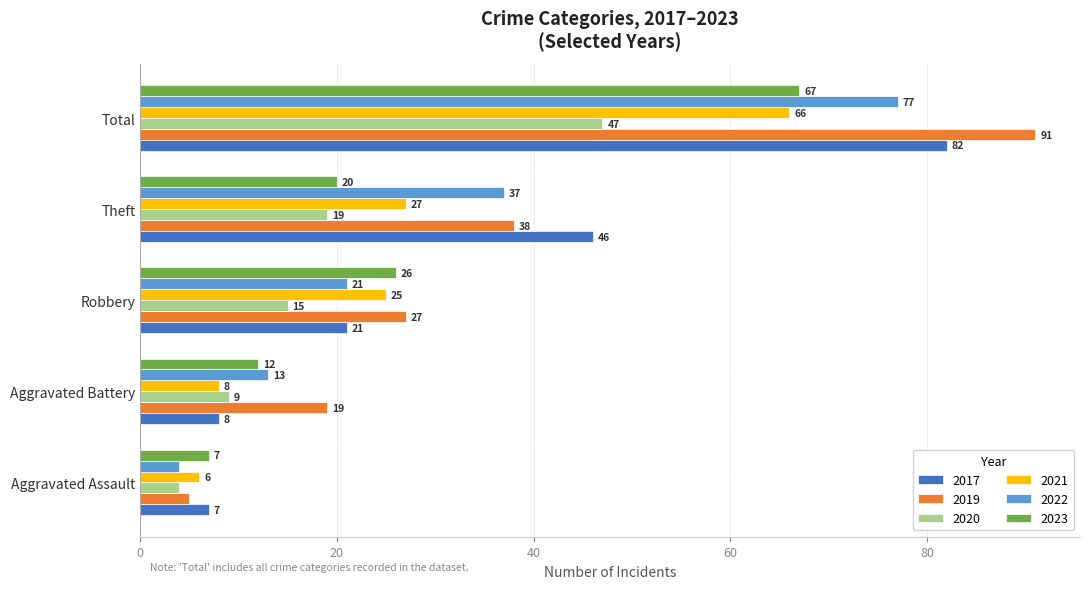

The value of 2017 at Theft is 78. True or false?

False